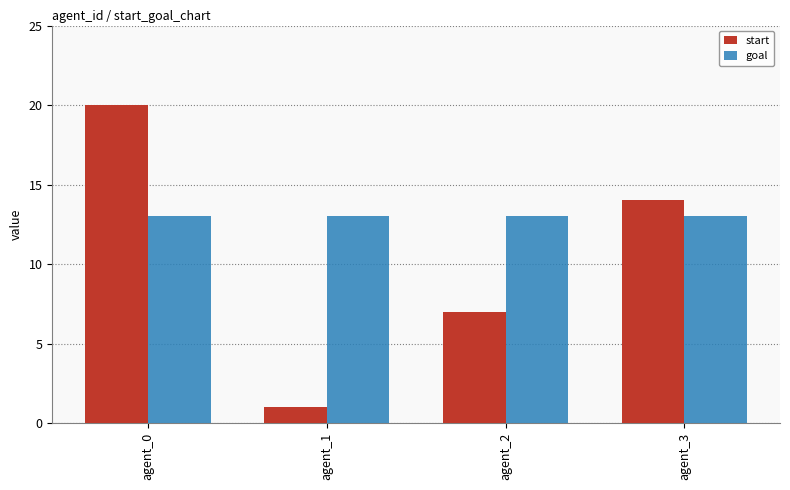

Count the start values in the range 7 to 20.

3